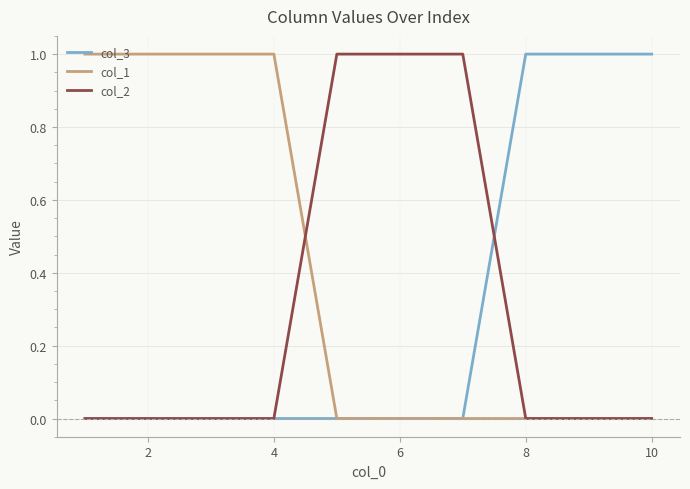

At how many categories does at least one series exceed 0?

10